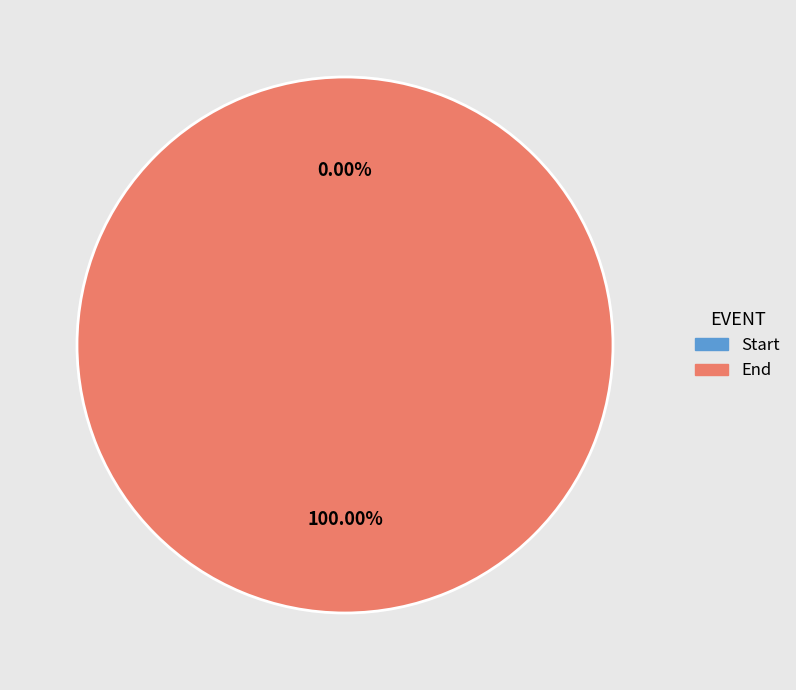

Is End the majority of the pie?

Yes